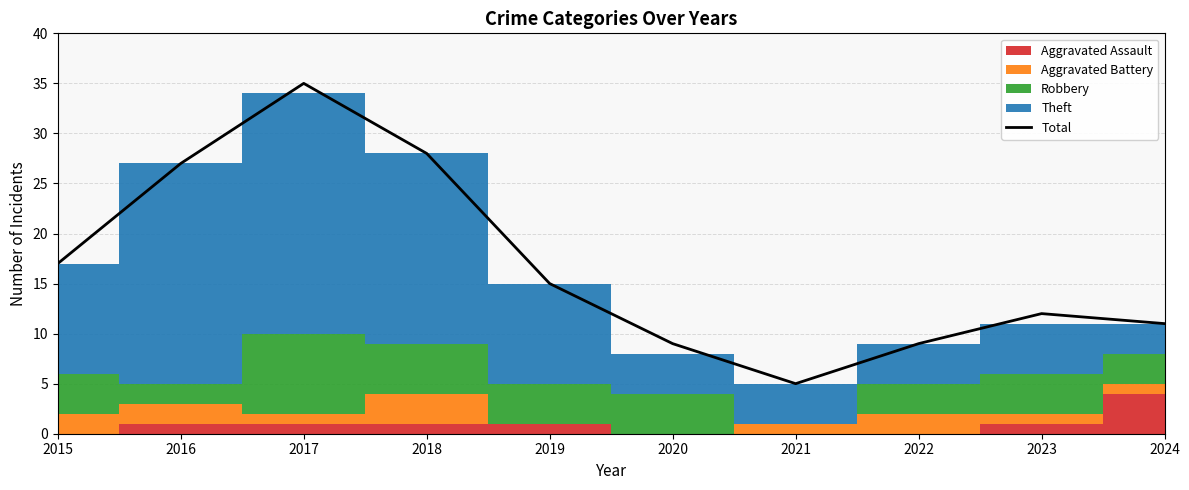

At which label does the data first exceed 15?

2015